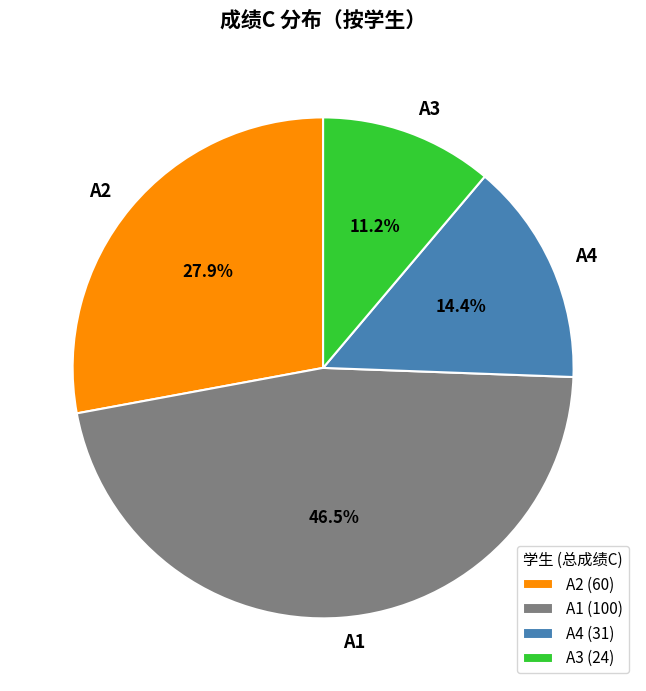

How many slices are in this pie chart?

4